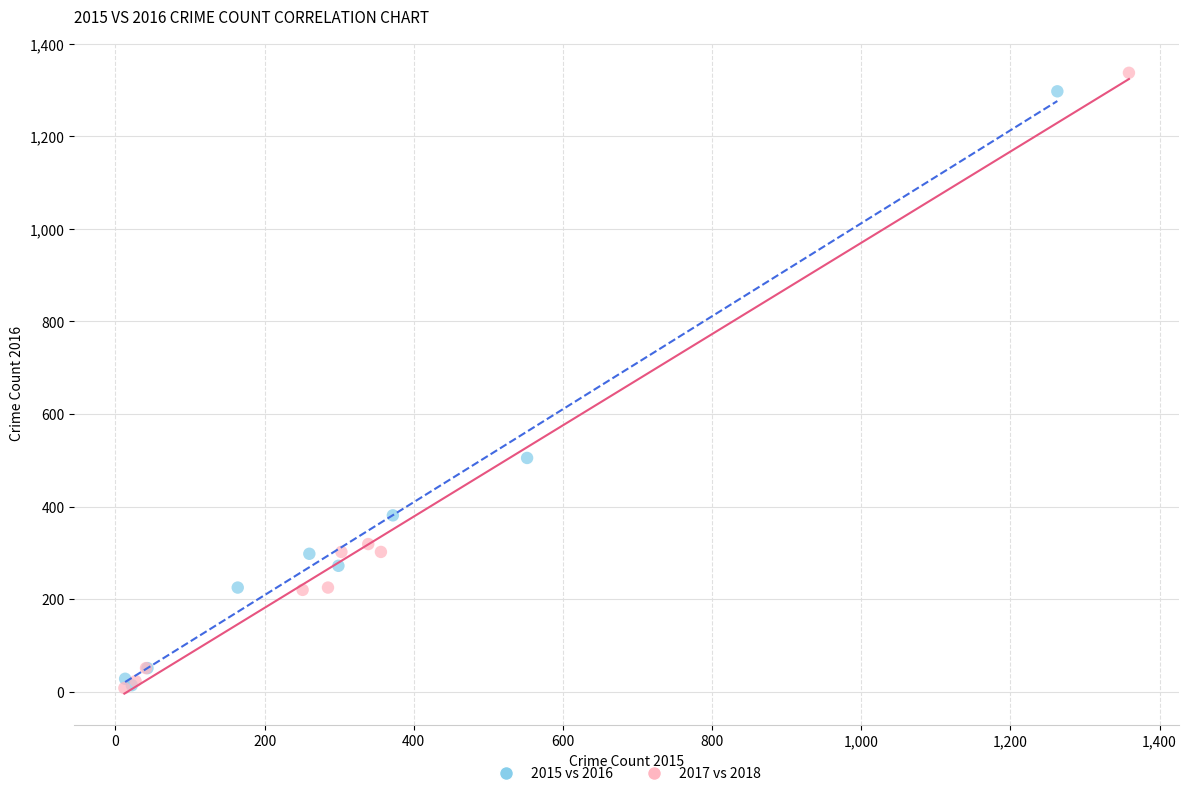

Which series has the widest spread of Y values?

2017 vs 2018